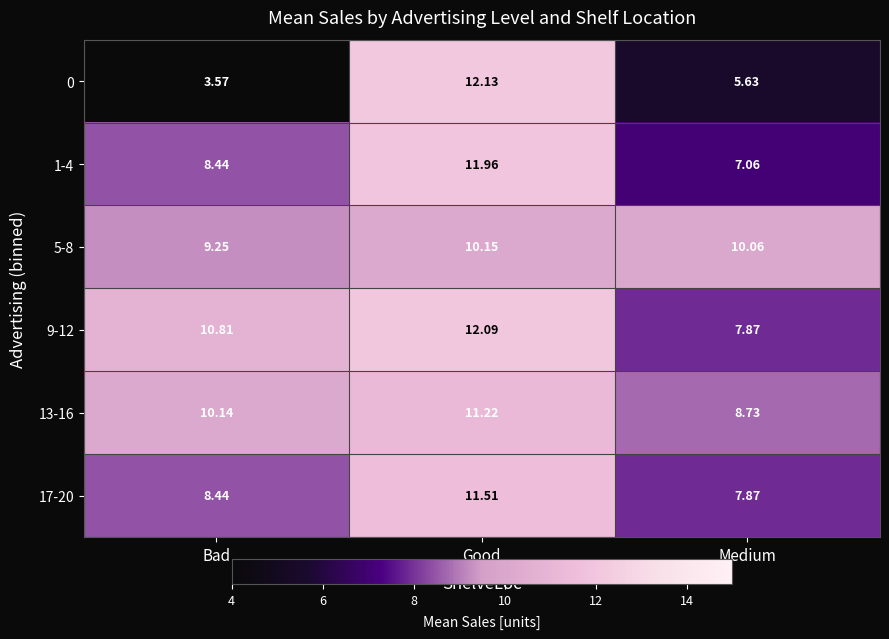

At which category is the sum across all series the highest?

Good